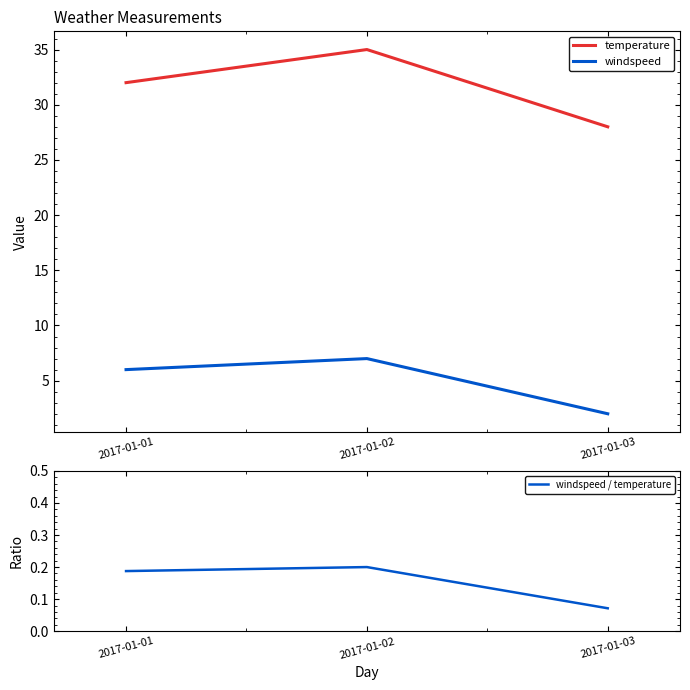

How many values in the temperature series exceed 32?

1